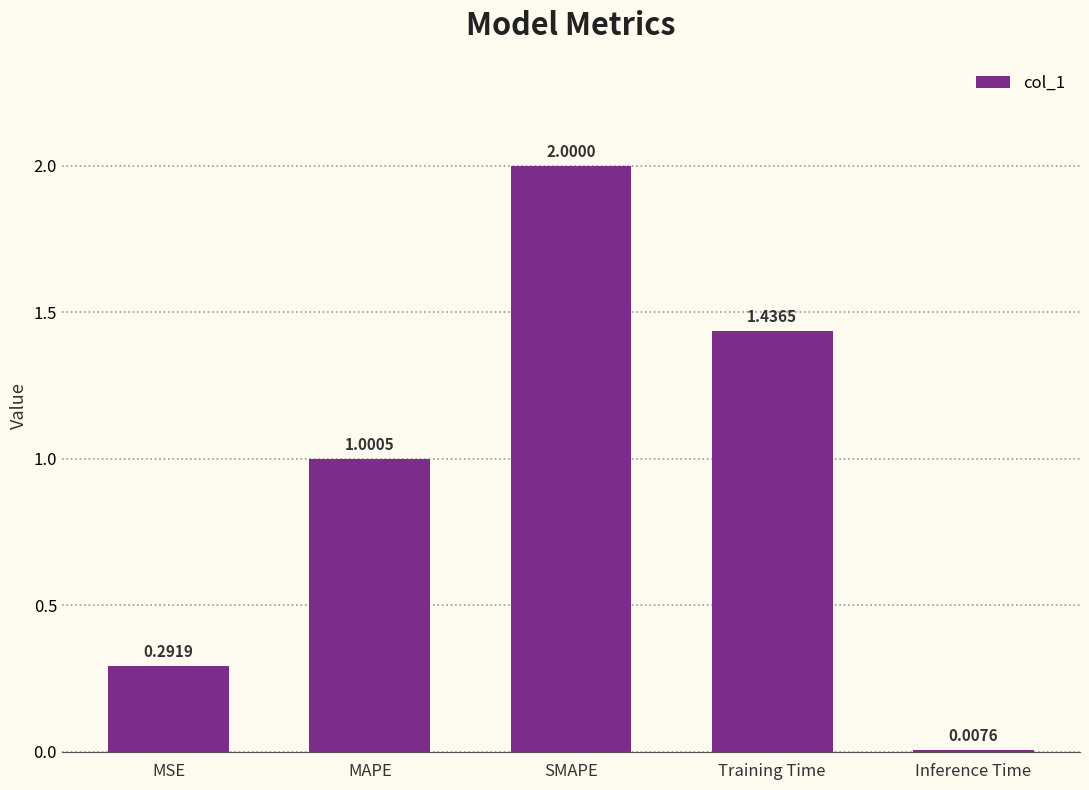

What is the difference between the maximum and minimum values?

2.0